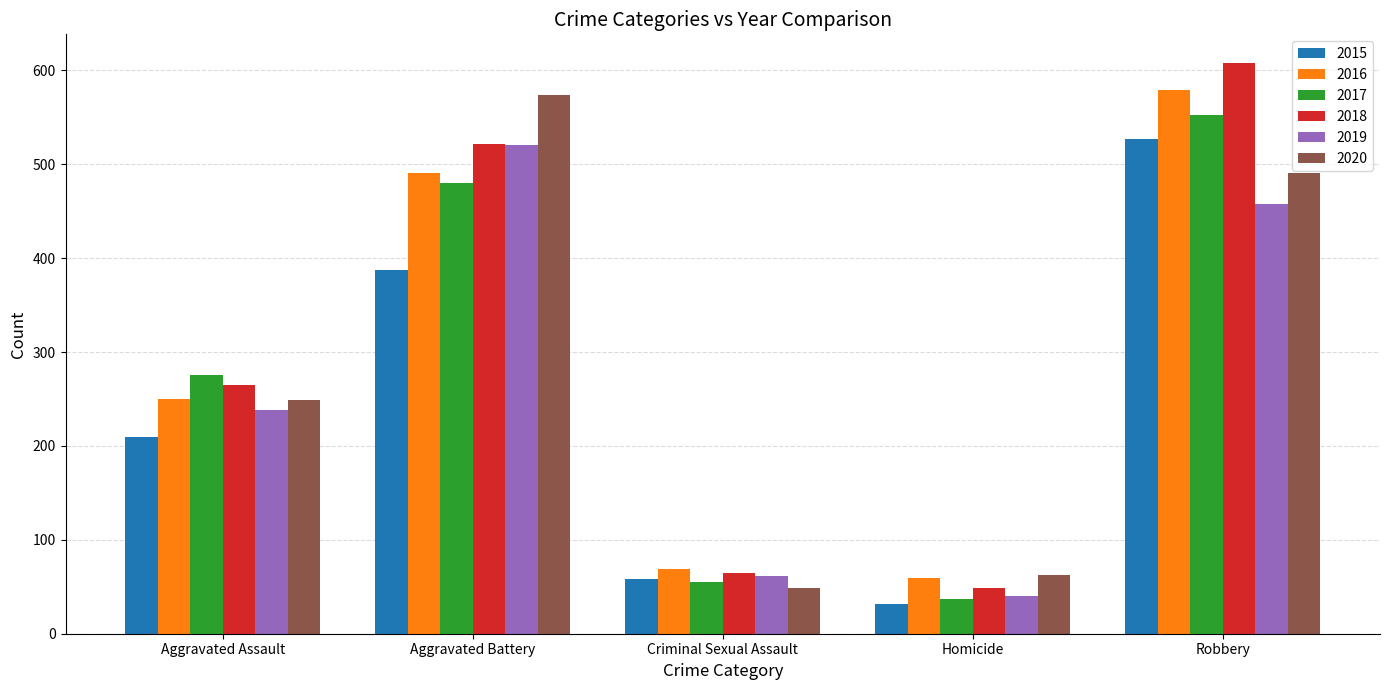

How many bars are there in total?

30